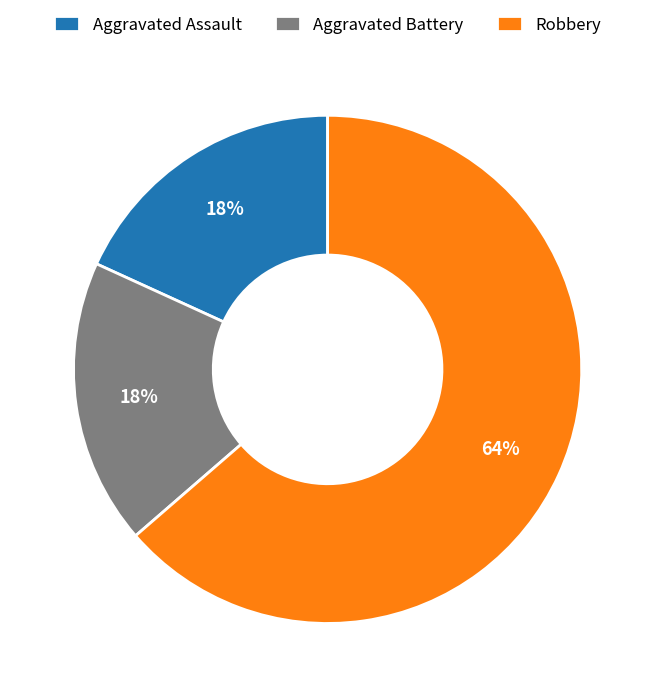

Is it true that Aggravated Assault is 18% of the pie?

True